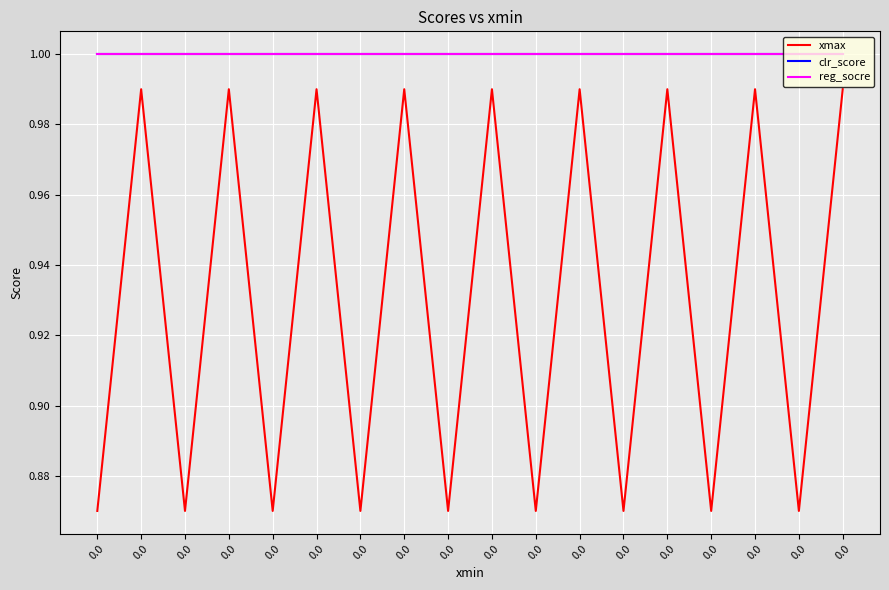

Does the chart have visible grid lines?

Yes